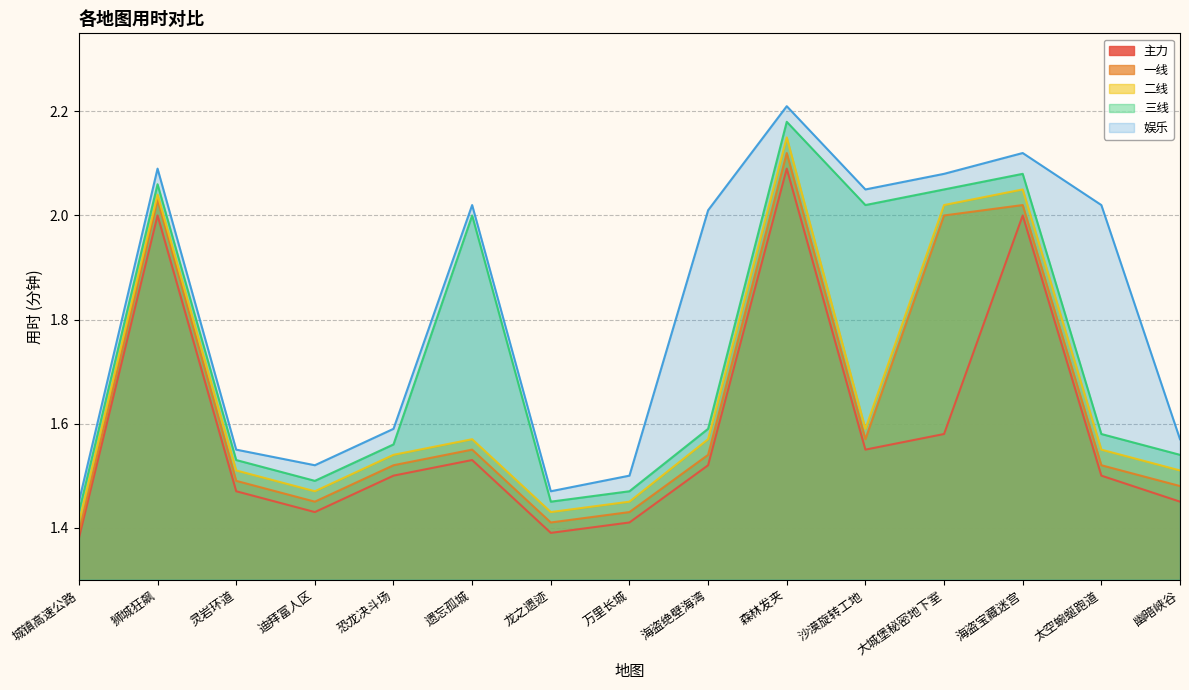

Reading left to right, what are all the values shown in this chart?

主力: 城镇高速公路=1.4	狮城狂飙=2.0	灵岩环道=1.5	迪拜富人区=1.4	恐龙决斗场=1.5	遗忘孤城=1.5	龙之遗迹=1.4	万里长城=1.4	海盗绝壁海湾=1.5	森林发夹=2.1	沙漠旋转工地=1.6	大城堡秘密地下室=1.6	海盗宝藏迷宫=2.0	太空蜿蜒跑道=1.5	幽暗峡谷=1.4
一线: 城镇高速公路=1.4	狮城狂飙=2.0	灵岩环道=1.5	迪拜富人区=1.4	恐龙决斗场=1.5	遗忘孤城=1.6	龙之遗迹=1.4	万里长城=1.4	海盗绝壁海湾=1.5	森林发夹=2.1	沙漠旋转工地=1.6	大城堡秘密地下室=2.0	海盗宝藏迷宫=2.0	太空蜿蜒跑道=1.5	幽暗峡谷=1.5
二线: 城镇高速公路=1.4	狮城狂飙=2.0	灵岩环道=1.5	迪拜富人区=1.5	恐龙决斗场=1.5	遗忘孤城=1.6	龙之遗迹=1.4	万里长城=1.4	海盗绝壁海湾=1.6	森林发夹=2.1	沙漠旋转工地=1.6	大城堡秘密地下室=2.0	海盗宝藏迷宫=2.0	太空蜿蜒跑道=1.6	幽暗峡谷=1.5
三线: 城镇高速公路=1.4	狮城狂飙=2.1	灵岩环道=1.5	迪拜富人区=1.5	恐龙决斗场=1.6	遗忘孤城=2.0	龙之遗迹=1.4	万里长城=1.5	海盗绝壁海湾=1.6	森林发夹=2.2	沙漠旋转工地=2.0	大城堡秘密地下室=2.0	海盗宝藏迷宫=2.1	太空蜿蜒跑道=1.6	幽暗峡谷=1.5
娱乐: 城镇高速公路=1.4	狮城狂飙=2.1	灵岩环道=1.6	迪拜富人区=1.5	恐龙决斗场=1.6	遗忘孤城=2.0	龙之遗迹=1.5	万里长城=1.5	海盗绝壁海湾=2.0	森林发夹=2.2	沙漠旋转工地=2.0	大城堡秘密地下室=2.1	海盗宝藏迷宫=2.1	太空蜿蜒跑道=2.0	幽暗峡谷=1.6